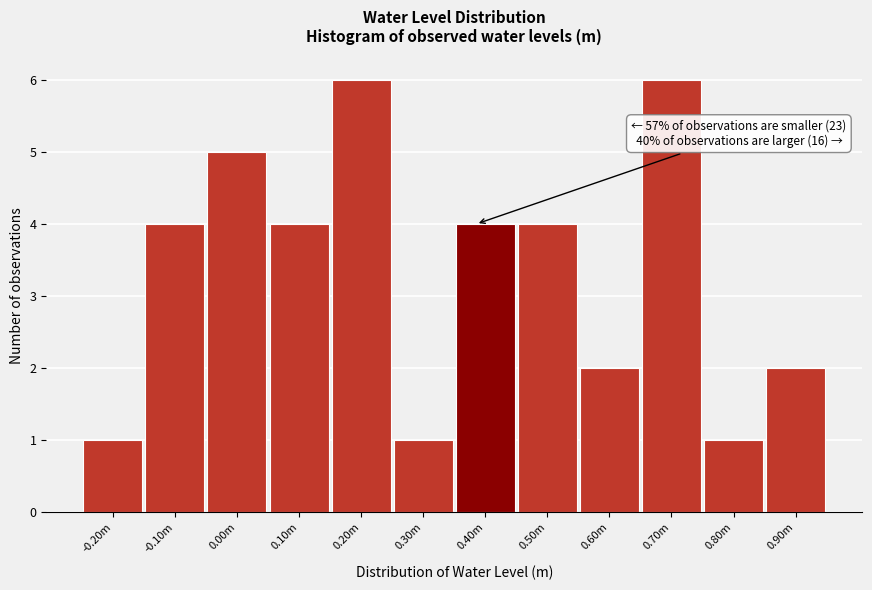

Reading right to left, extract all data points from this chart.

0.90m=2	0.80m=1	0.70m=6	0.60m=2	0.50m=4	0.40m=4	0.30m=1	0.20m=6	0.10m=4	0.00m=5	-0.10m=4	-0.20m=1